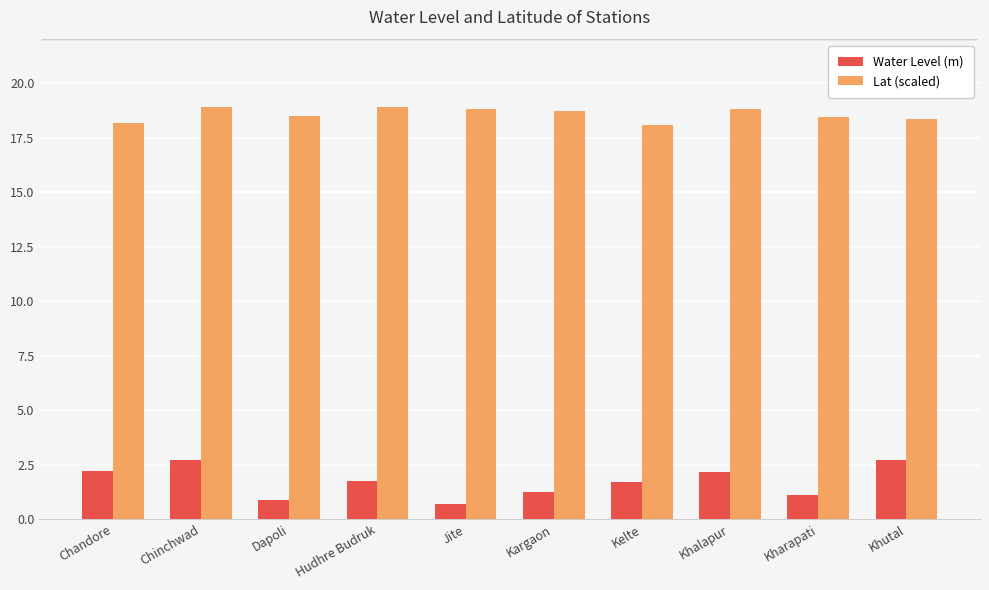

What is the spread (max minus min) of values at Chandore?

16.0